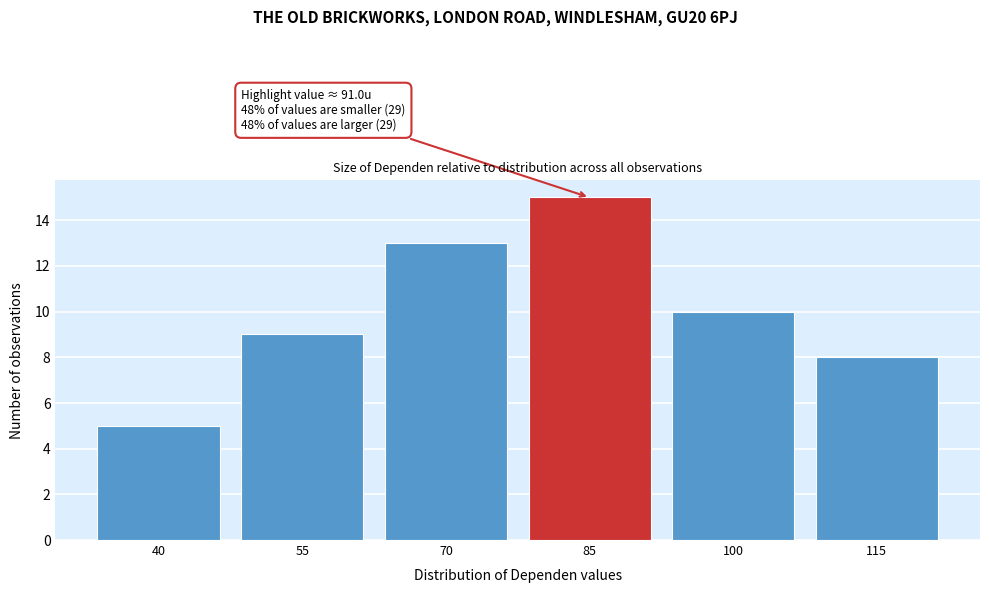

Reading left to right, extract all data points from this chart.

40=5	55=9	70=13	85=15	100=10	115=8